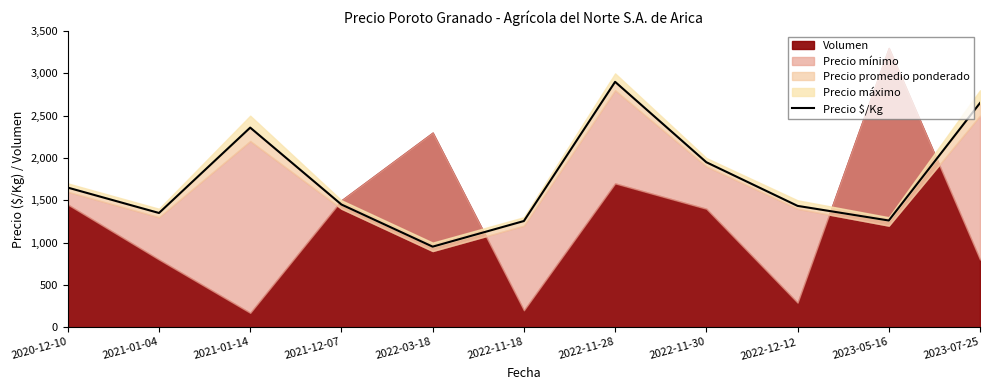

Reading left to right, list all the values displayed in this chart.

1650	1350	2359	1450	952	1255	2900	1950	1434	1261	2650